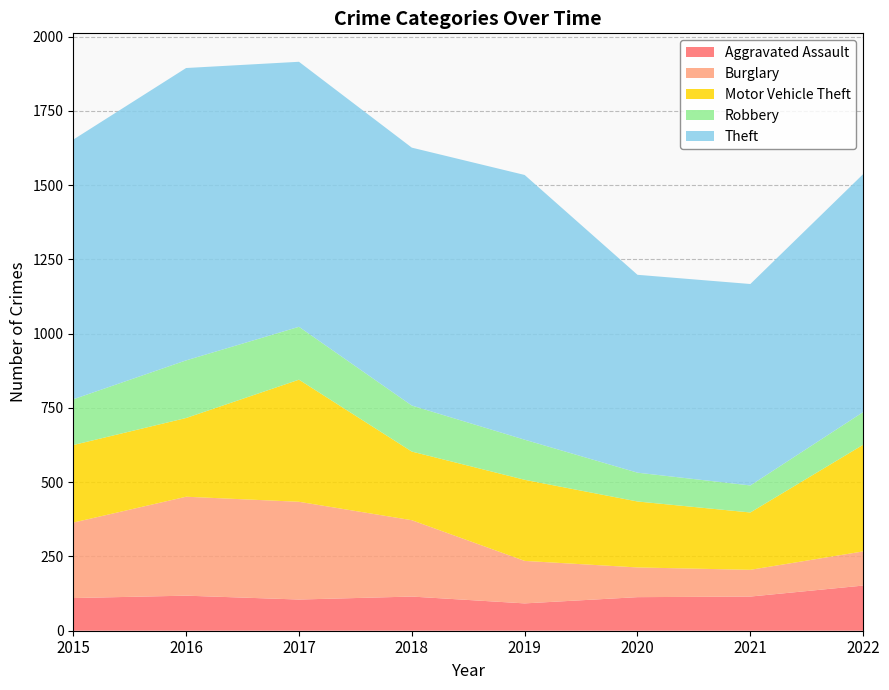

Reading left to right, extract all data points from this chart.

Aggravated Assault: 110	118	105	115	92	113	115	152
Burglary: 254	333	329	257	143	100	90	115
Motor Vehicle Theft: 261	265	411	231	273	222	193	359
Robbery: 154	194	178	155	135	97	91	110
Theft: 874	984	892	868	891	666	678	801